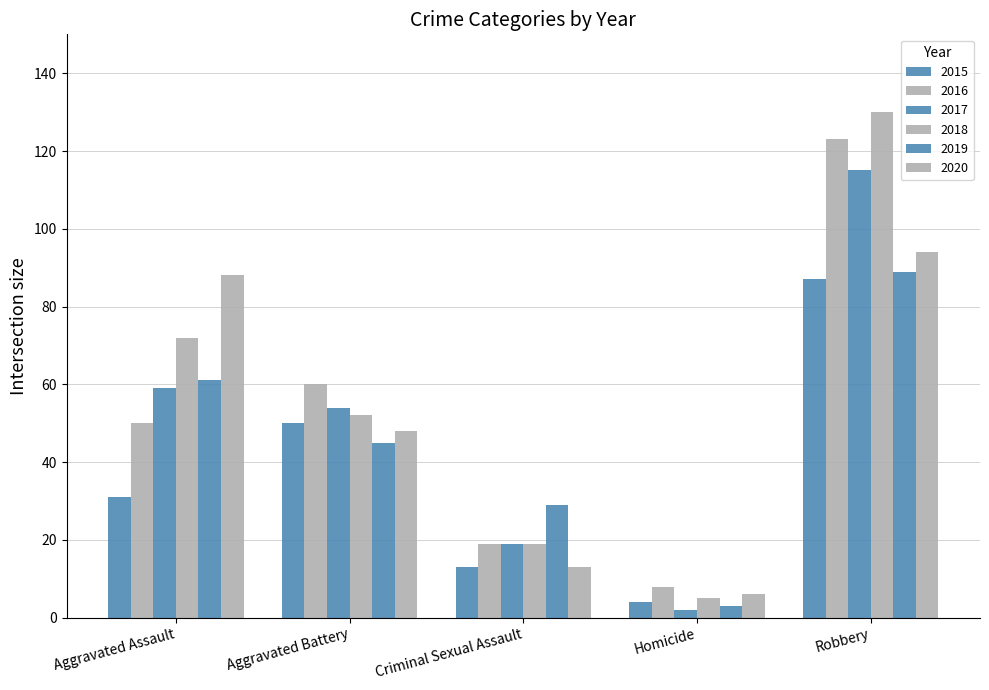

What is the difference between the 2018 values at Robbery and Homicide?

125